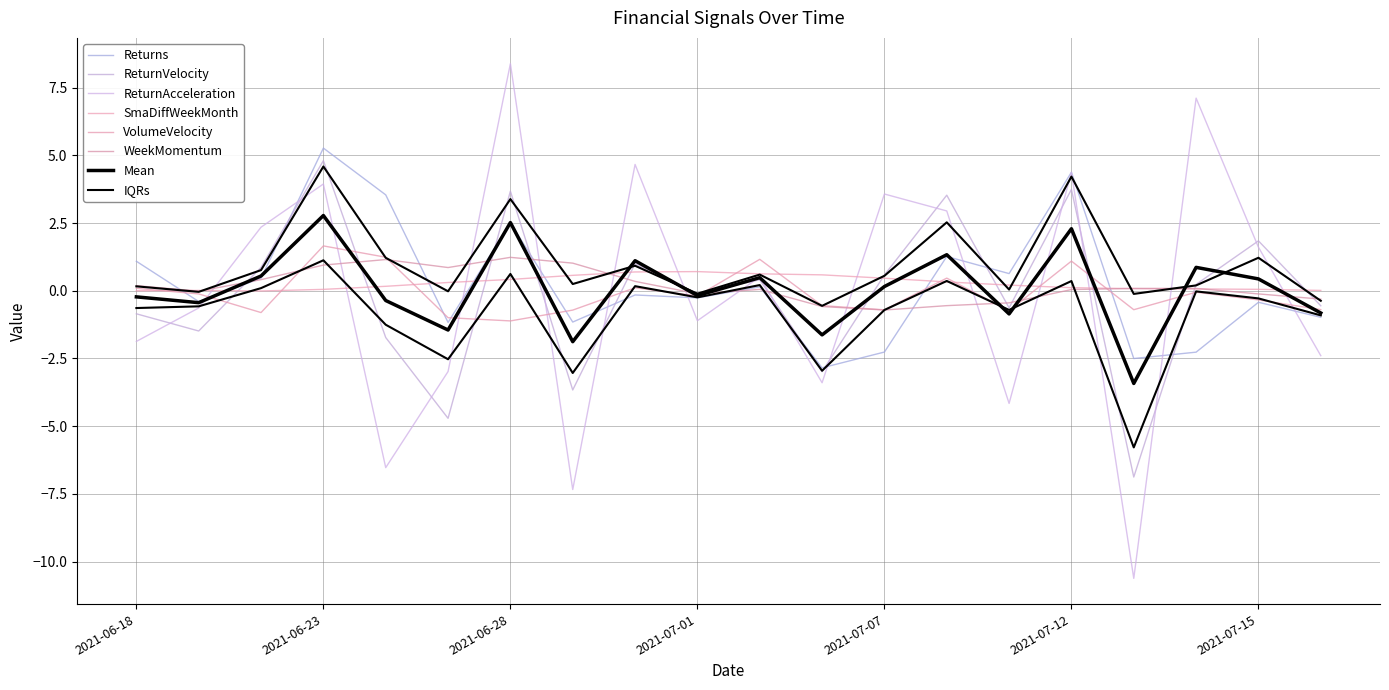

What is the approximate value of SmaDiffWeekMonth at 2021-06-30?

0.7